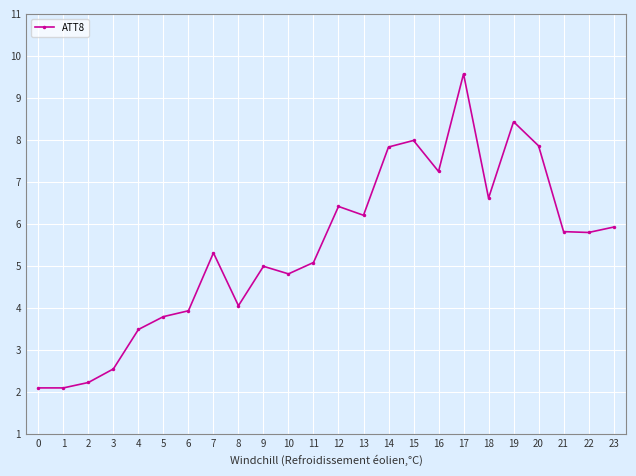

How many lines are shown in the chart?

1